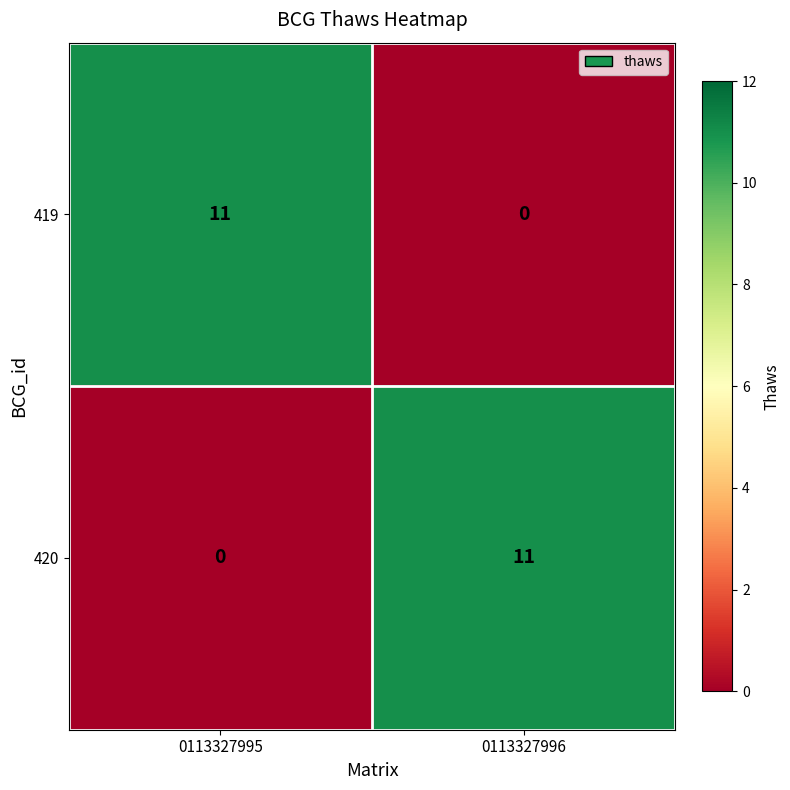

What is the sum of all 420 values?

11